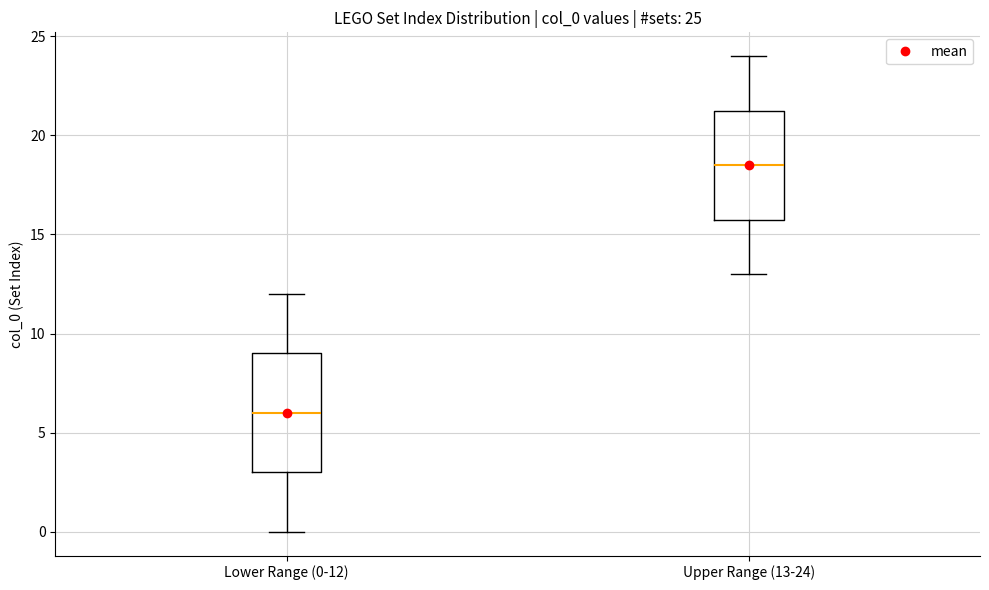

Comparing the boxes themselves (not the whiskers), which one is the tallest?

Lower Range (0-12)